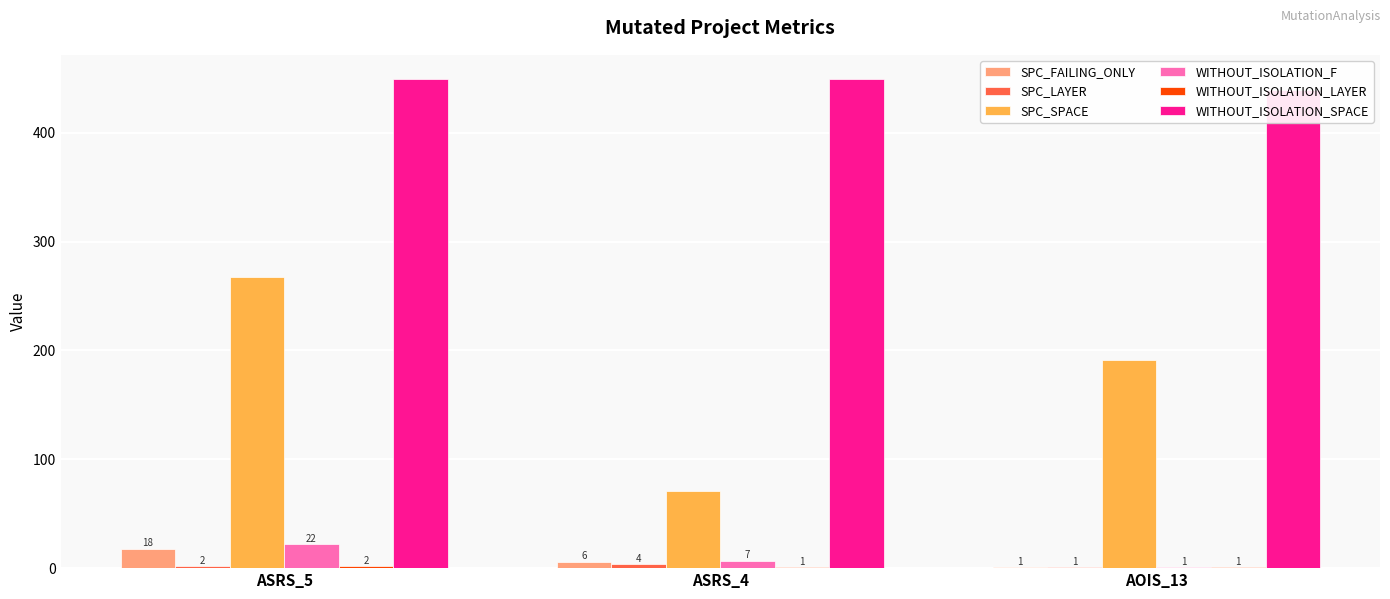

Count the number of data series in this chart.

6